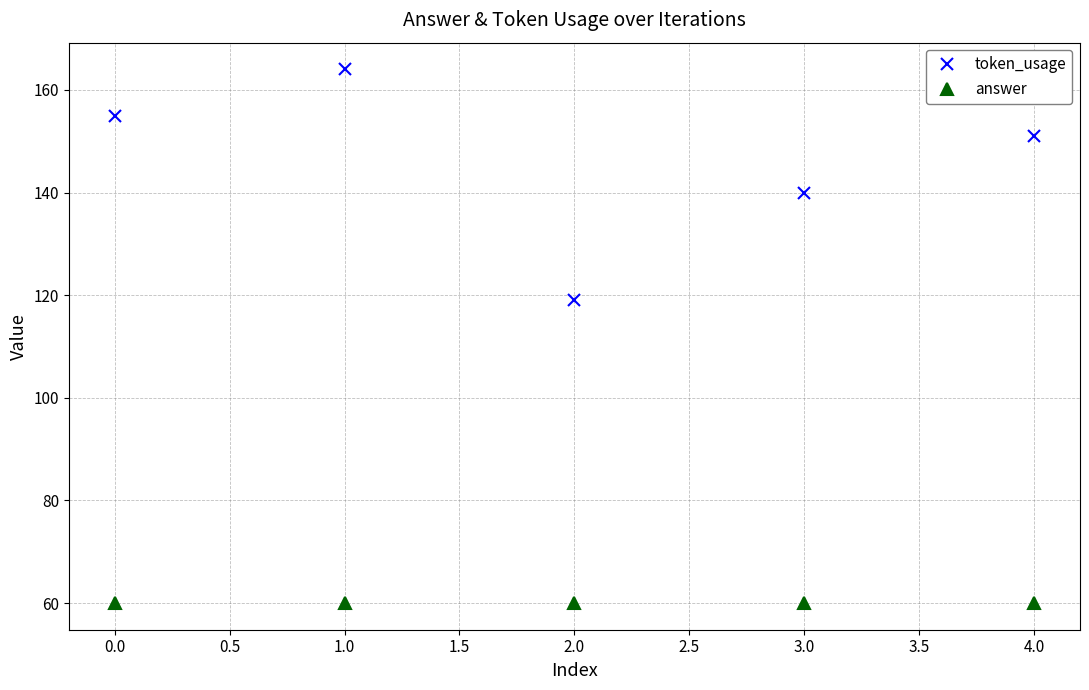

Reading left to right, transcribe all the data shown in this chart.

token_usage: 155	164	119	140	151
answer: 60	60	60	60	60